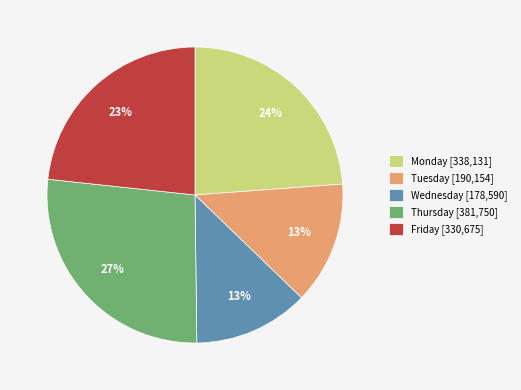

Which category has the biggest portion of the pie?

Thursday [381,750]